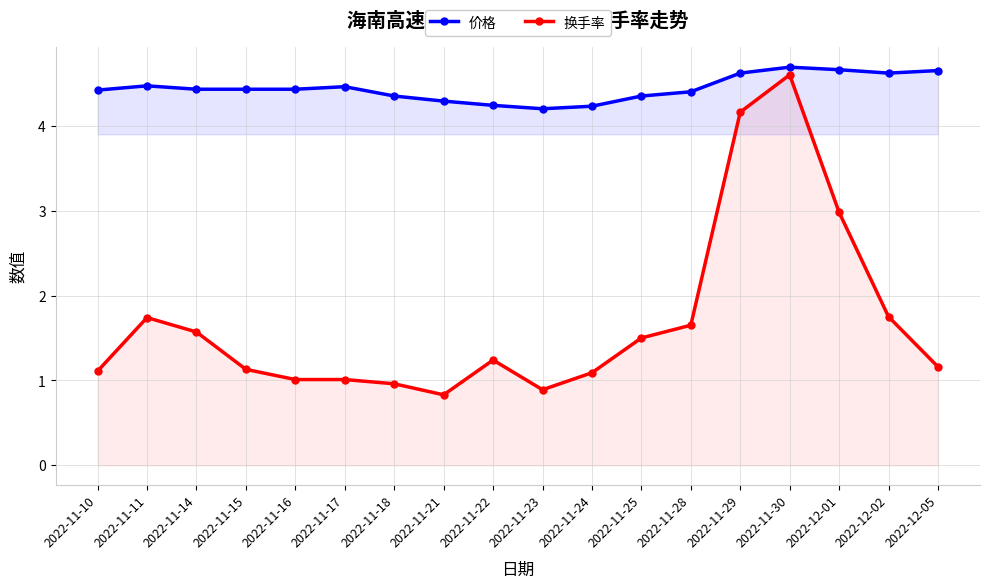

True or false: 价格 and 换手率 intersect in this chart.

False